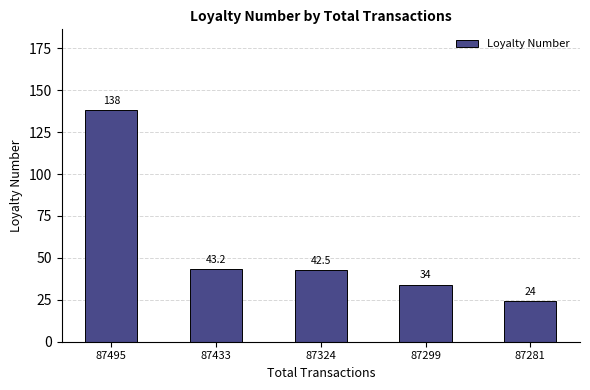

Reading left to right, extract all data points from this chart.

138.0	43.2	42.5	34.0	24.0